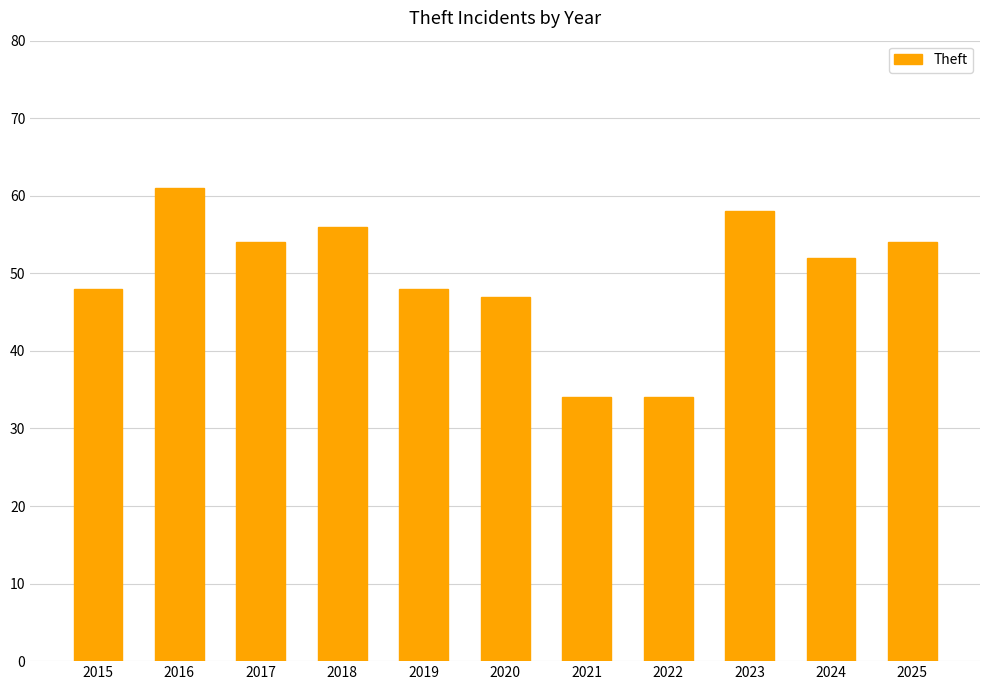

Which has a higher value, 2021 or 2024?

2024